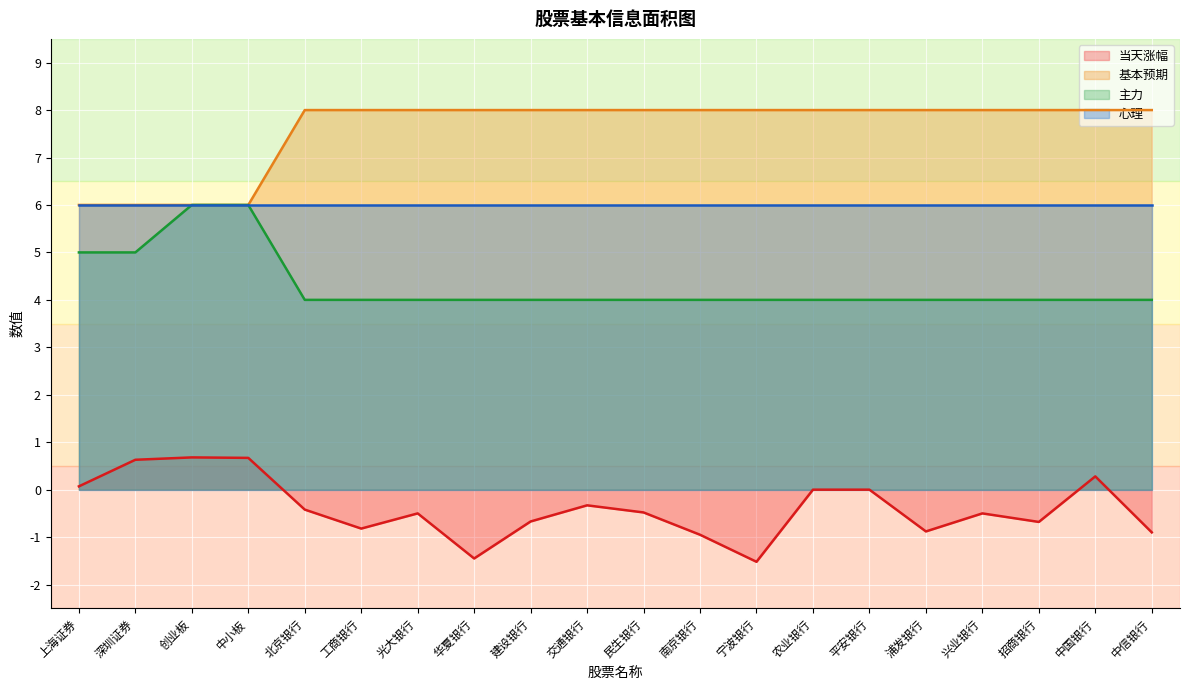

Is the value of 基本预期 at 北京银行 greater than the value of 当天涨幅 at 中信银行?

Yes